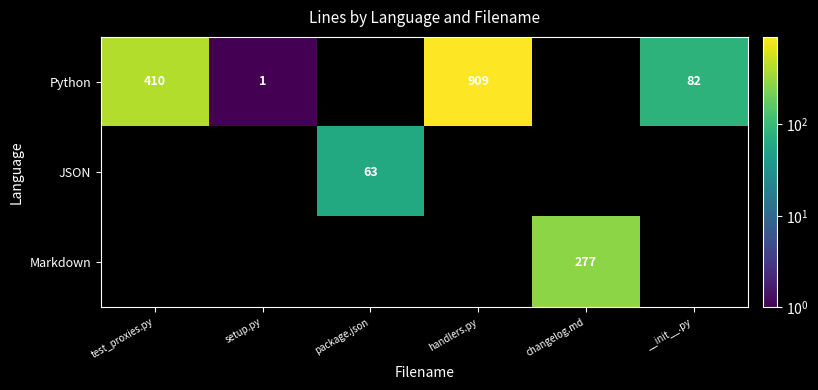

The Python series shows 622 at test_proxies.py. True or false?

False